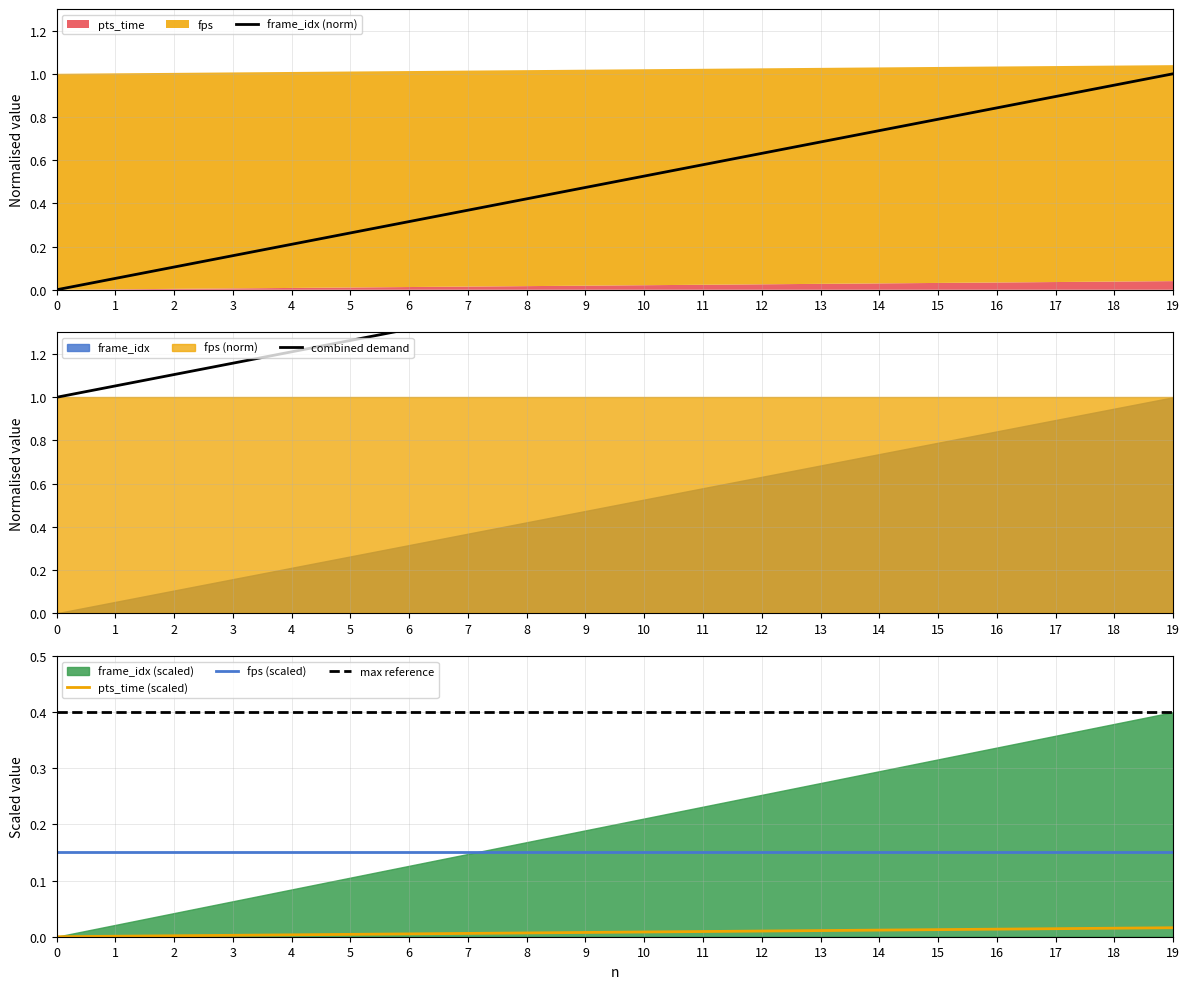

At which label does frame_idx (norm) reach its peak?

19